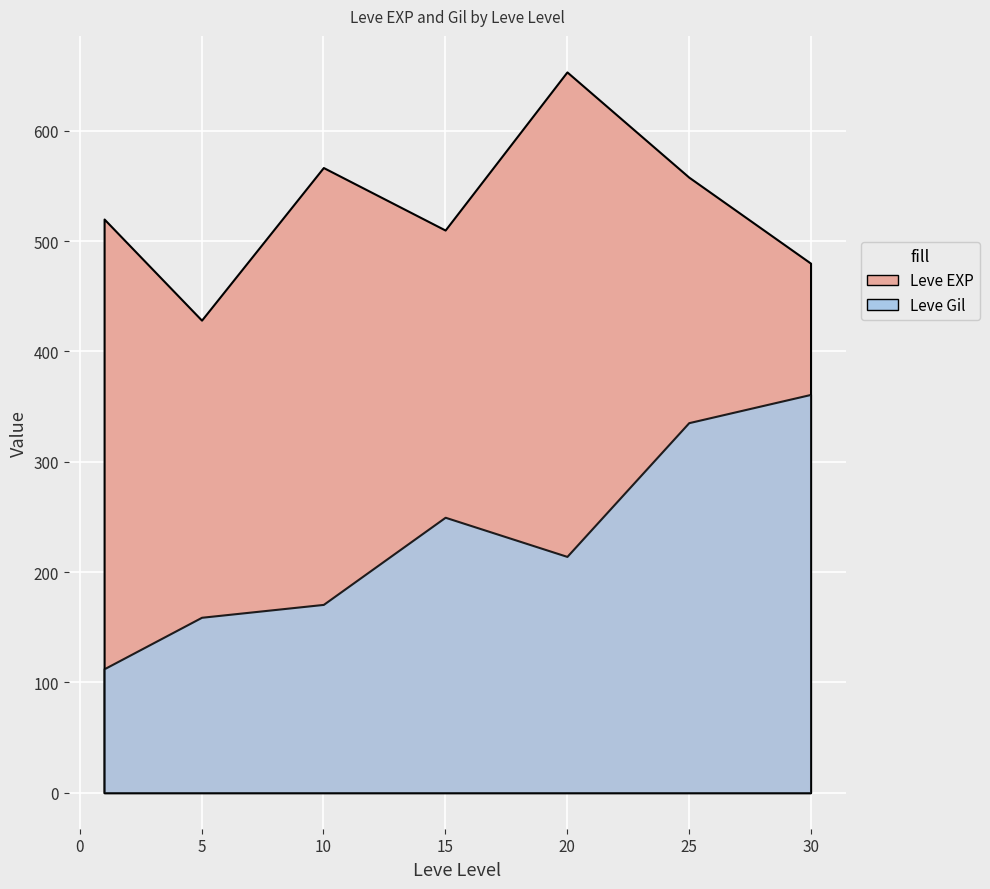

What is the minimum value for Leve EXP?

40